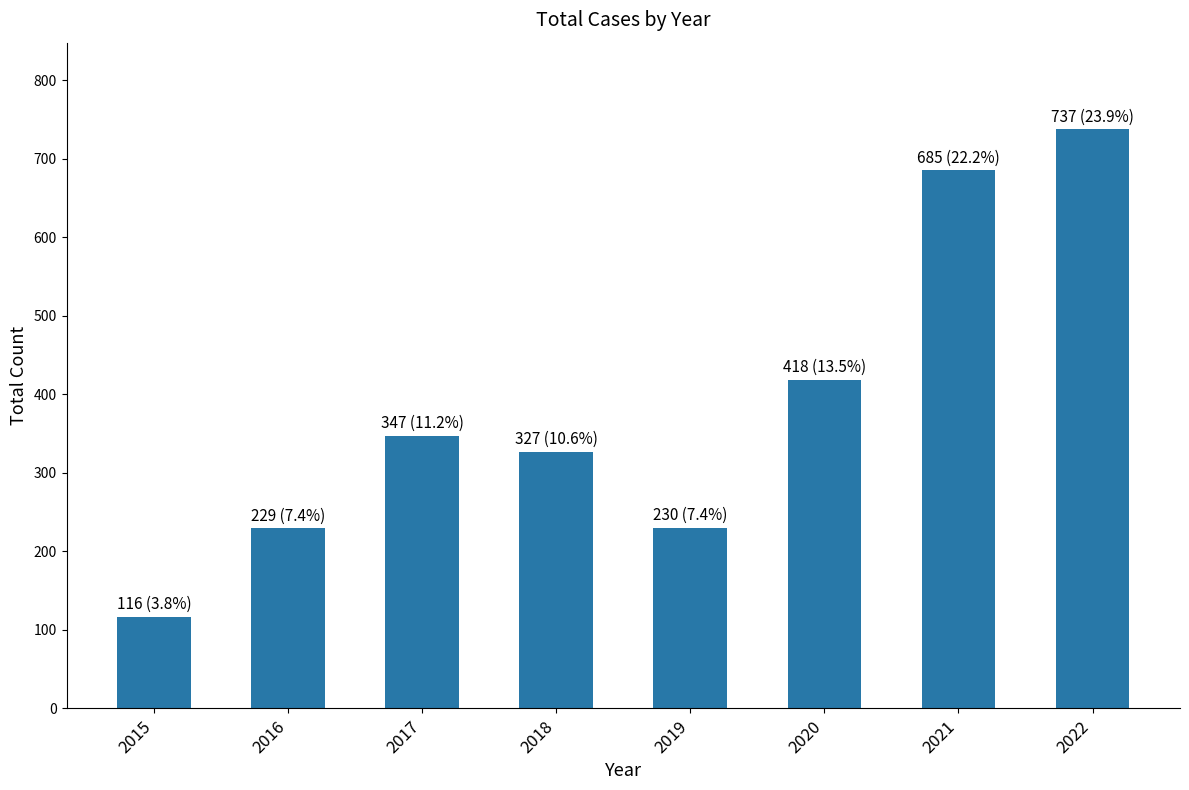

The chart shows a value of 367 at 2016. True or false?

False